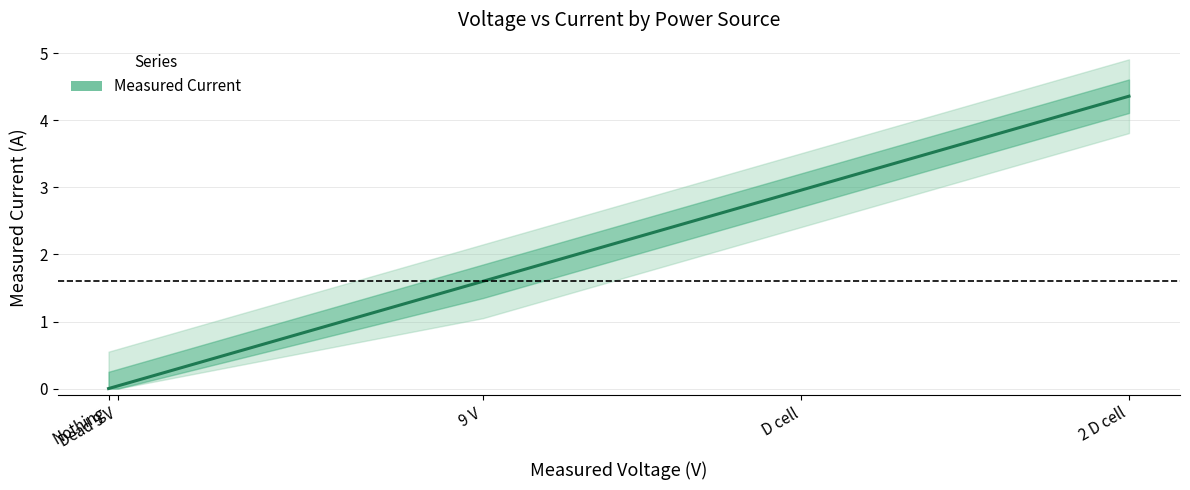

How many data points does each series have?

5